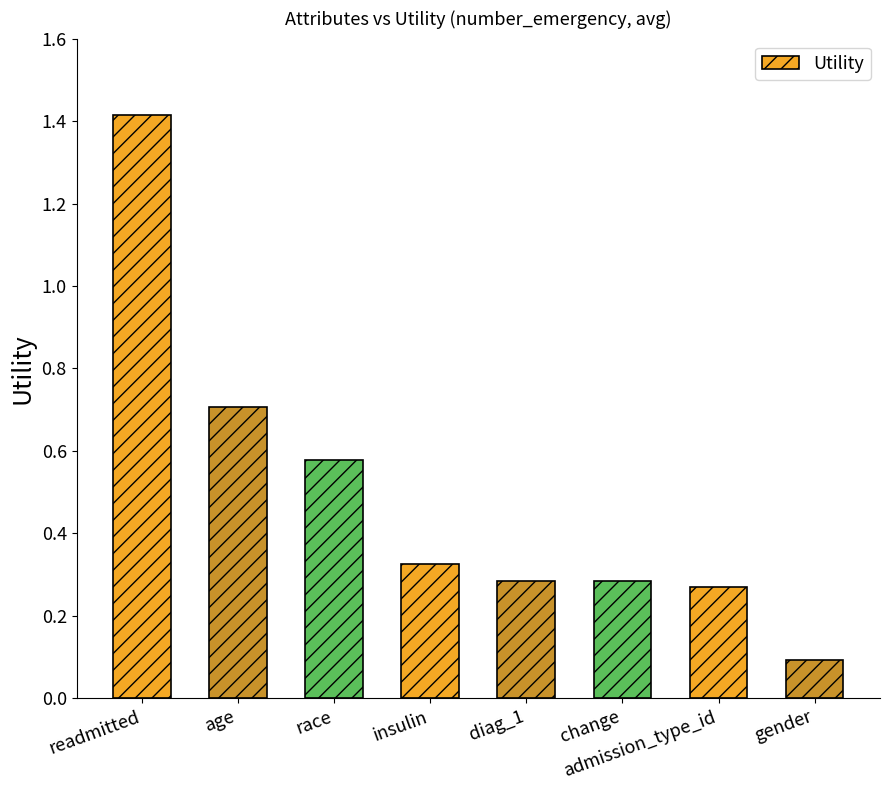

Are the bars horizontal?

No